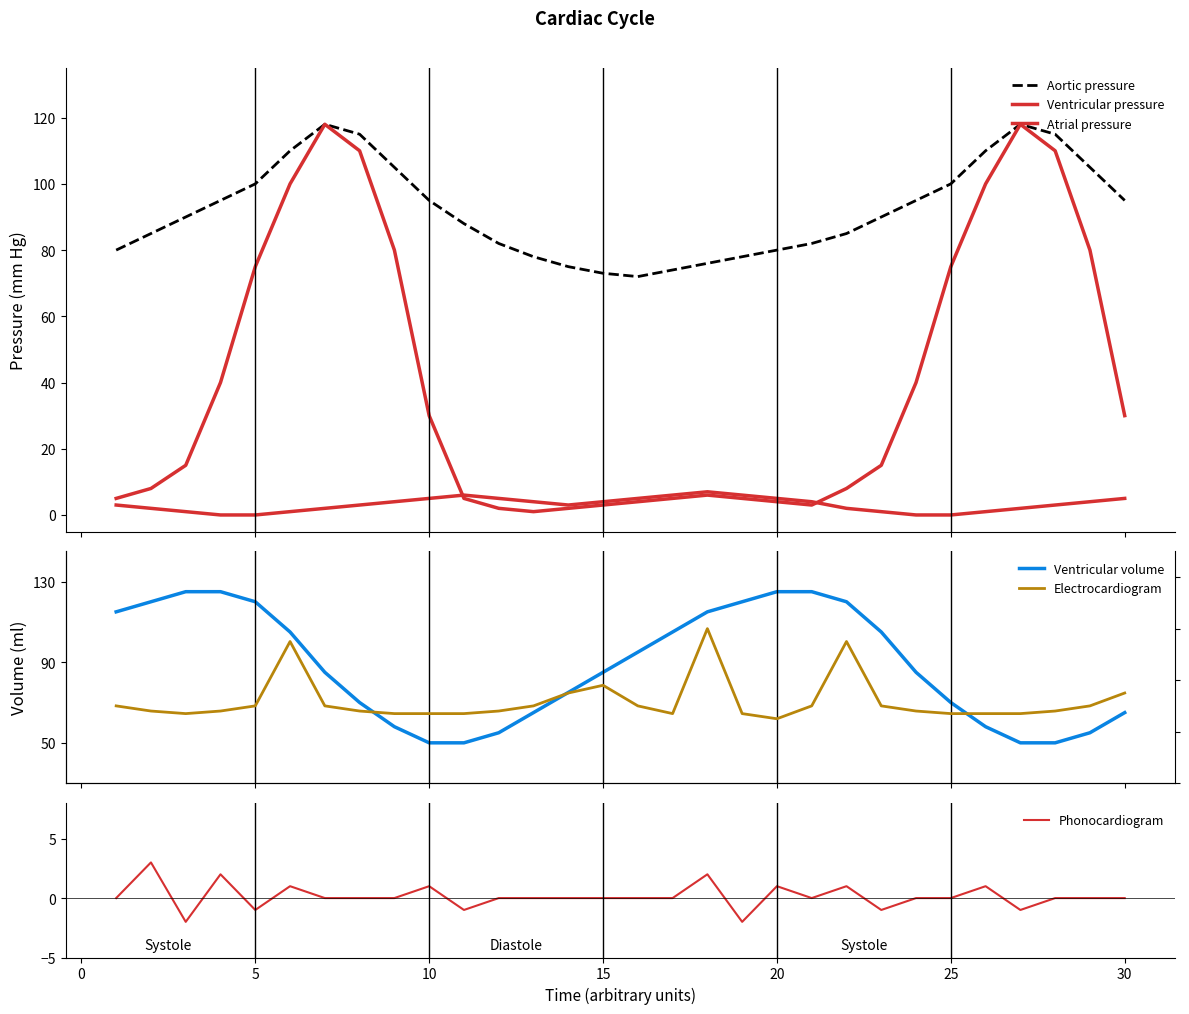

What is the highest value of the Phonocardiogram series?

3